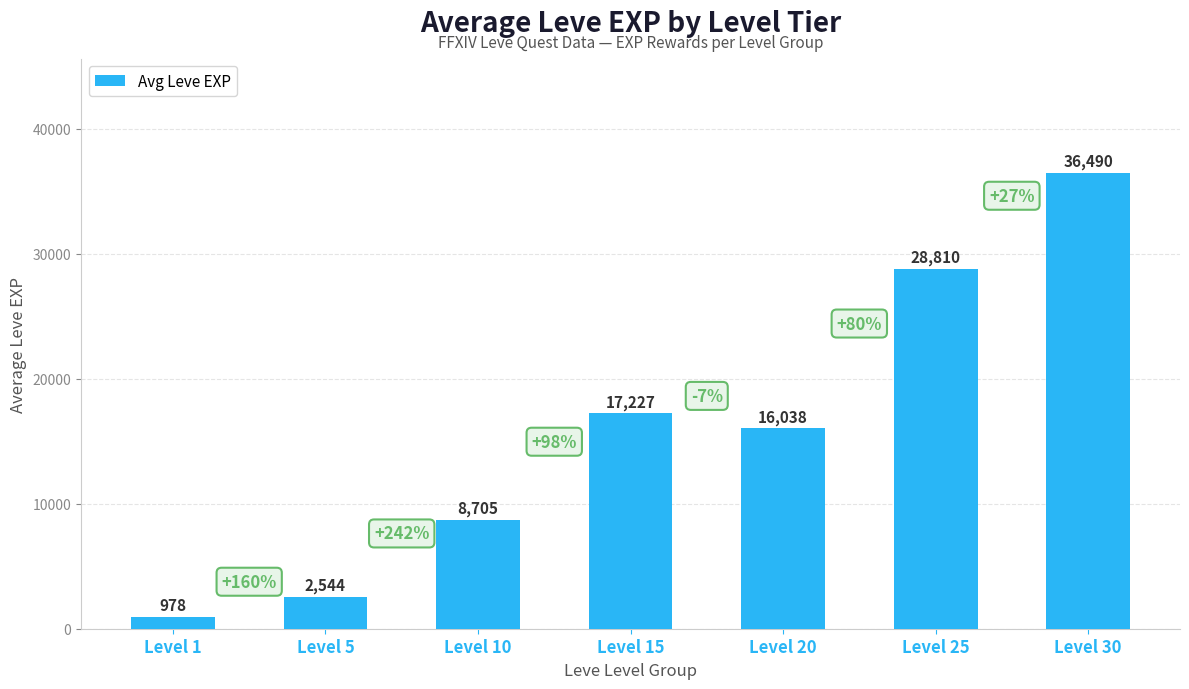

Where does the data first go above 16038?

Level 15